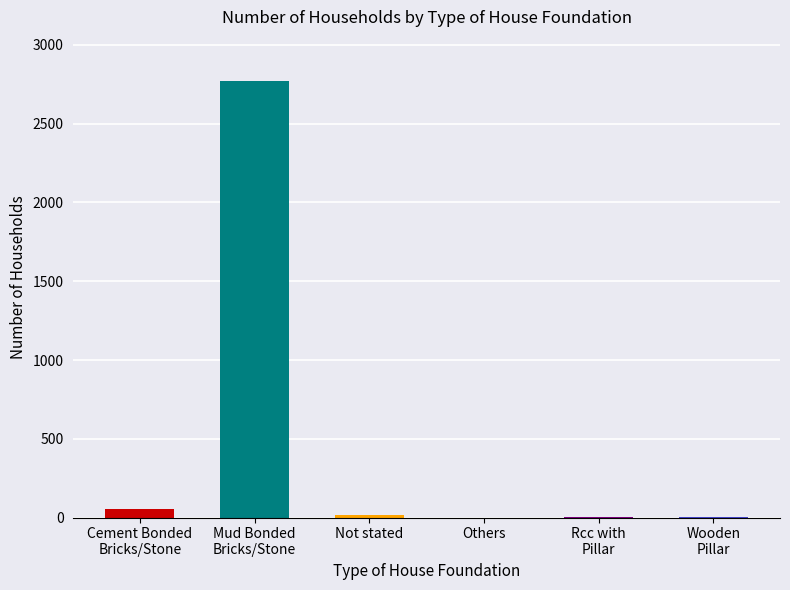

The chart shows a value of 0 at Others. True or false?

True